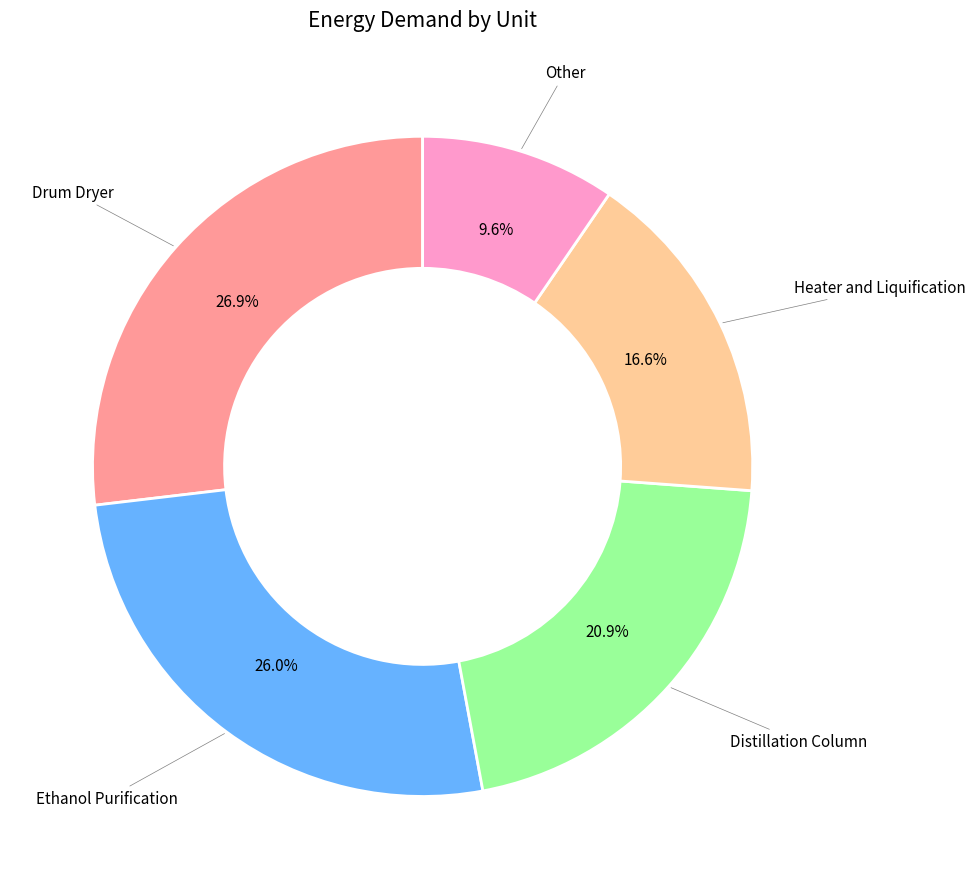

Does any single category account for the majority?

No